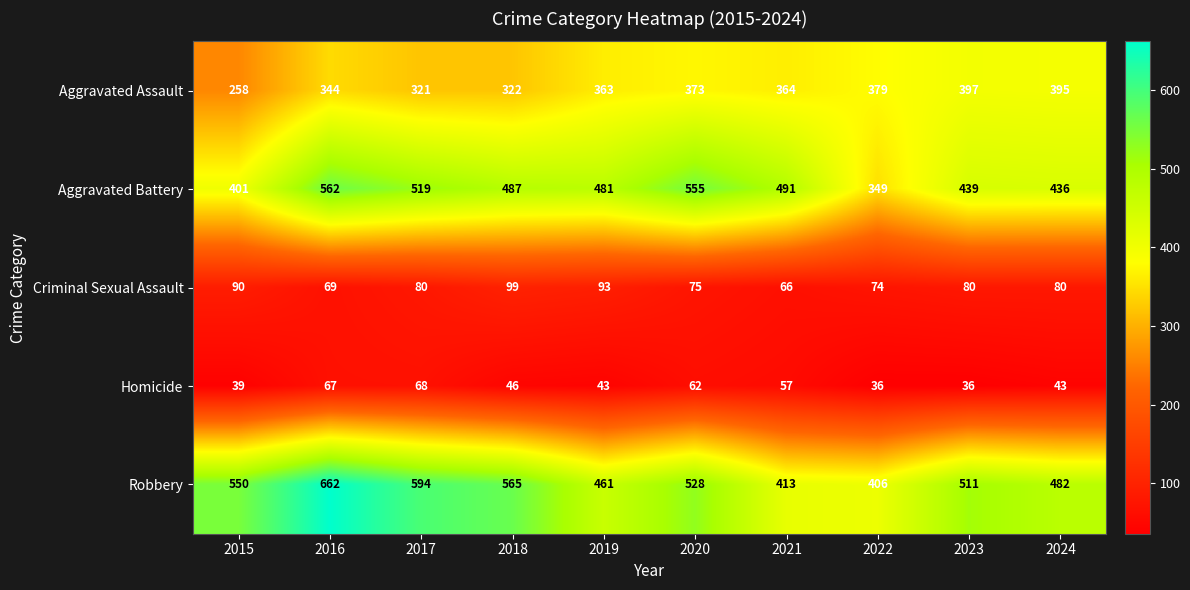

What is the total value across all series at 2021?

1391